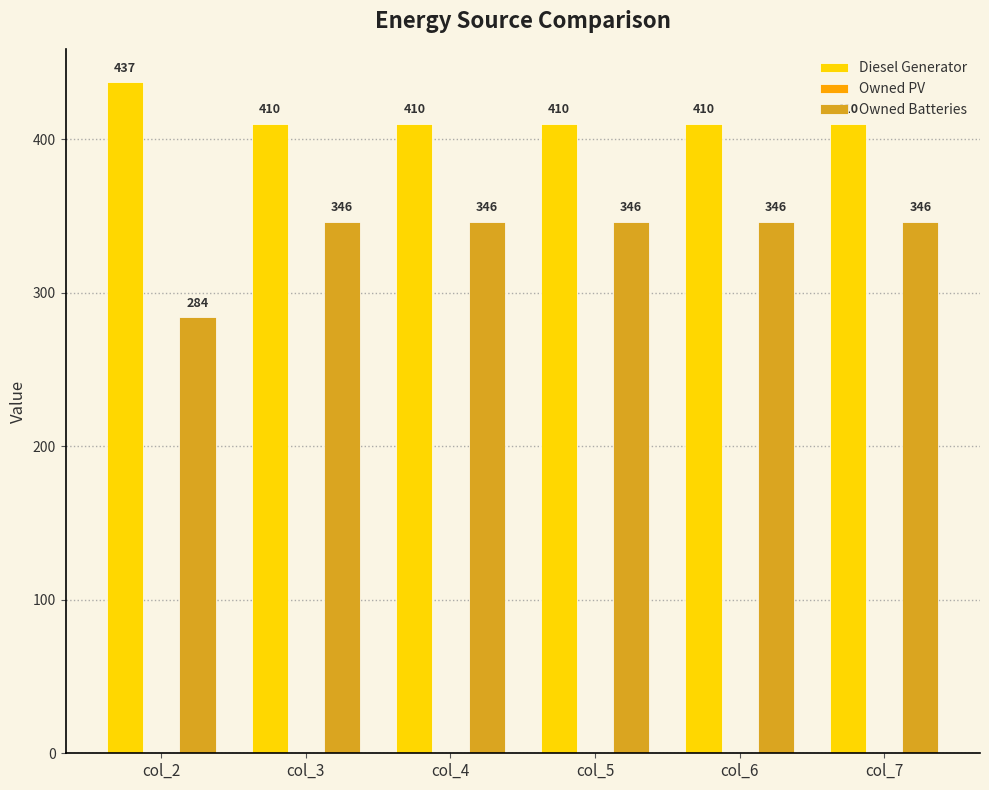

How many bars are there in each group?

2